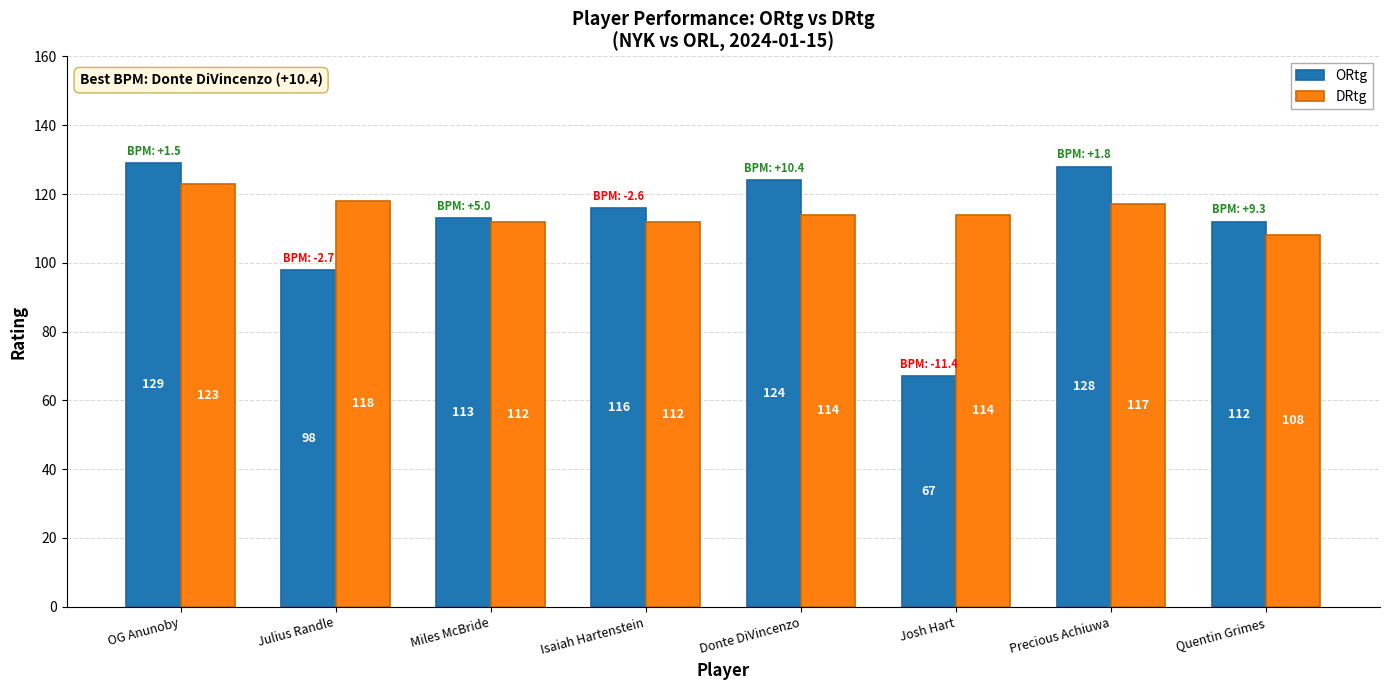

What is the minimum value for DRtg?

108